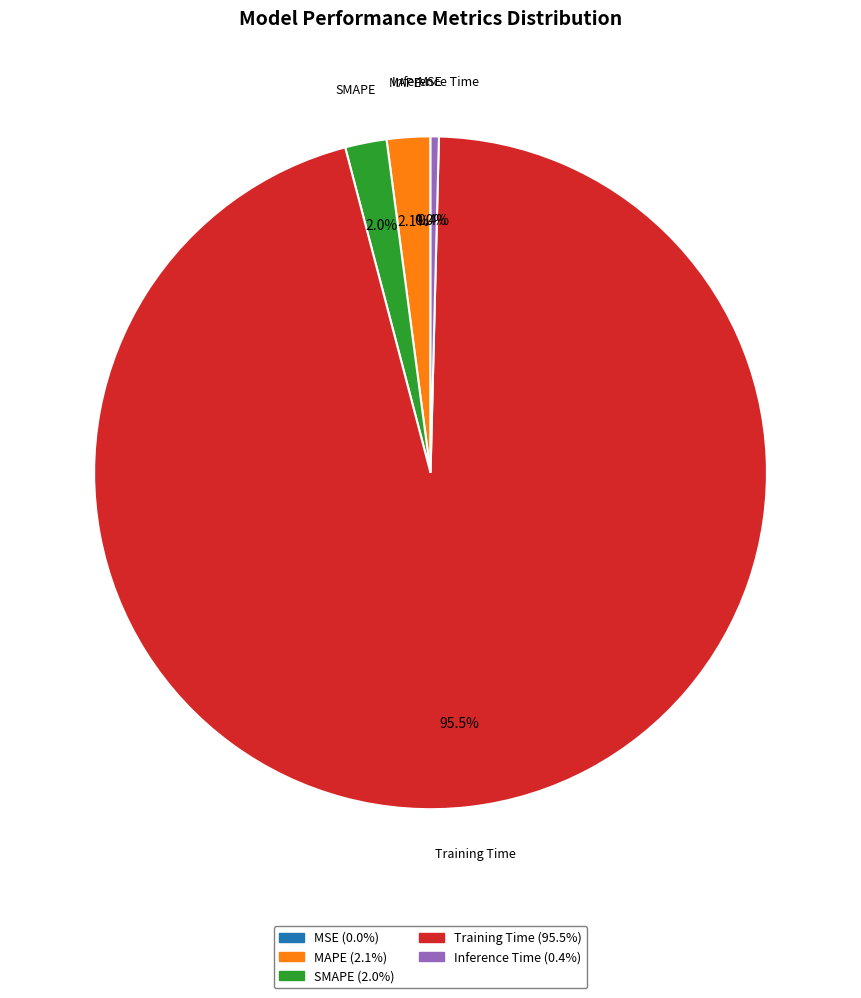

To the nearest percent, what portion does MAPE represent?

2%